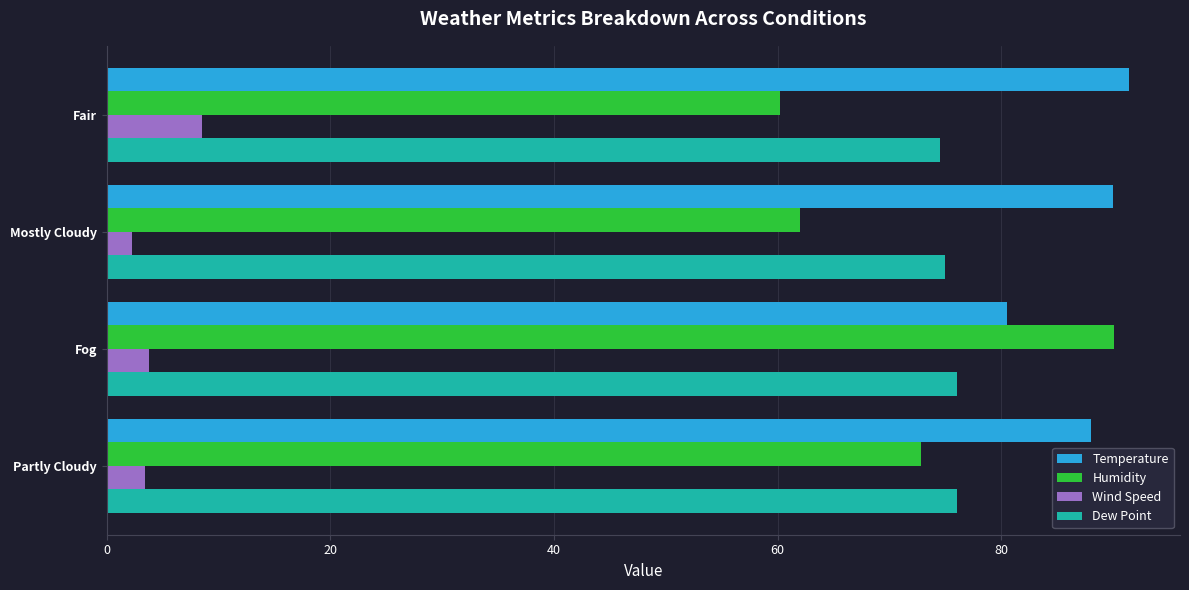

What value does the Dew Point series have at Fair?

74.5